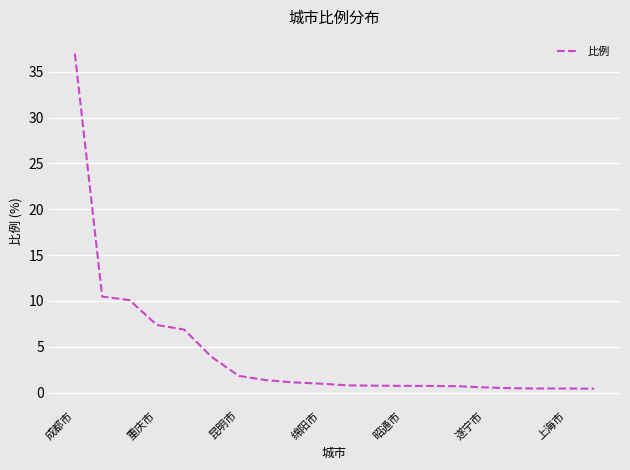

What is the maximum value shown in the chart?

37.0